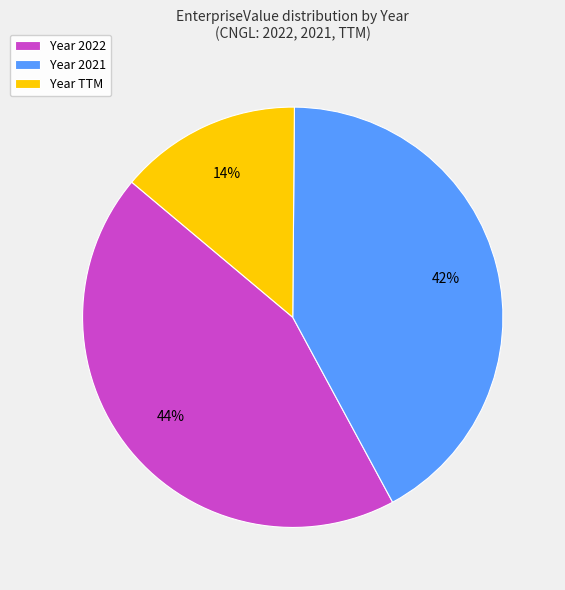

Rank the categories by value from highest to lowest.

Year 2022, Year 2021, Year TTM